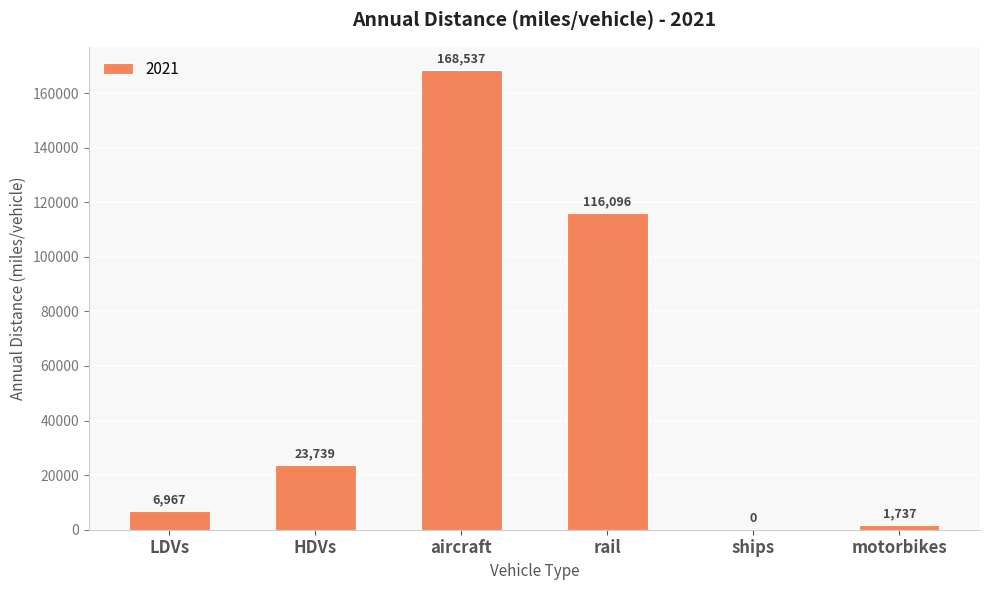

At which label is the value closest to 84268?

rail